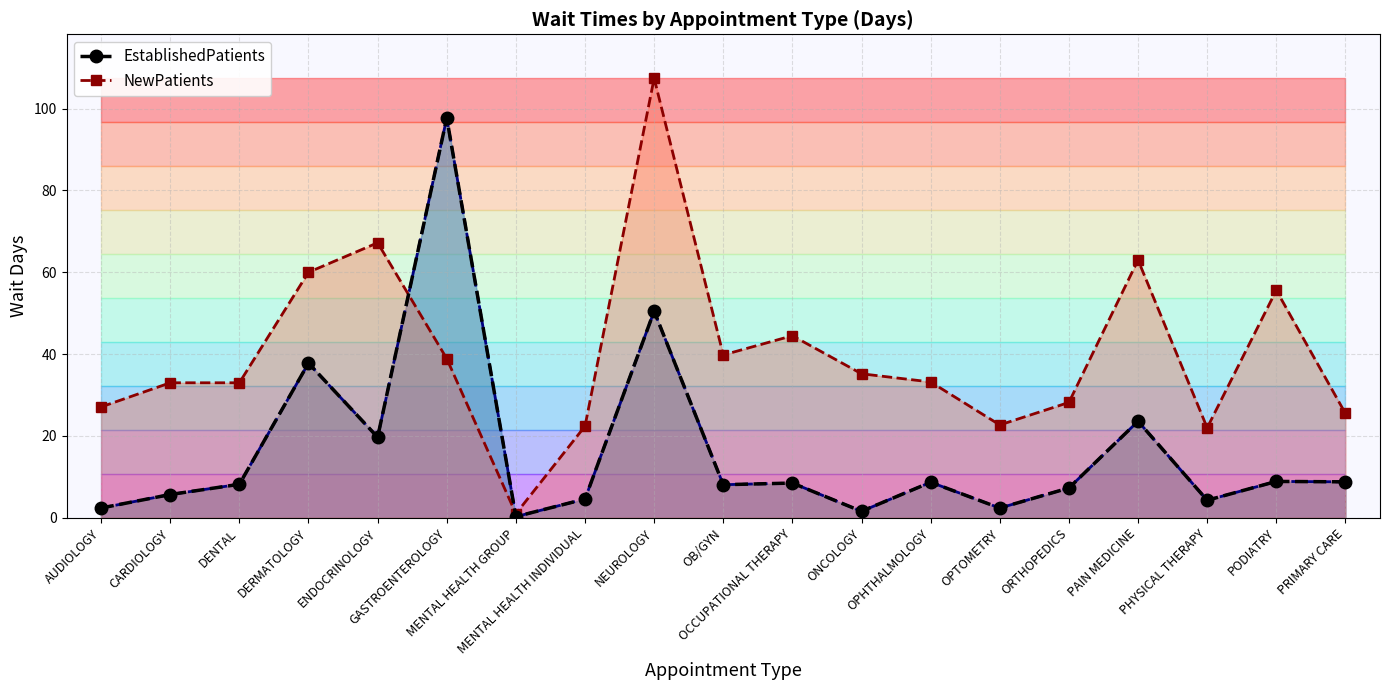

Rank the categories by value from lowest to highest.

MENTAL HEALTH GROUP, ONCOLOGY, AUDIOLOGY, OPTOMETRY, PHYSICAL THERAPY, MENTAL HEALTH INDIVIDUAL, CARDIOLOGY, ORTHOPEDICS, OB/GYN, DENTAL, OCCUPATIONAL THERAPY, OPHTHALMOLOGY, PRIMARY CARE, PODIATRY, ENDOCRINOLOGY, PAIN MEDICINE, DERMATOLOGY, NEUROLOGY, GASTROENTEROLOGY